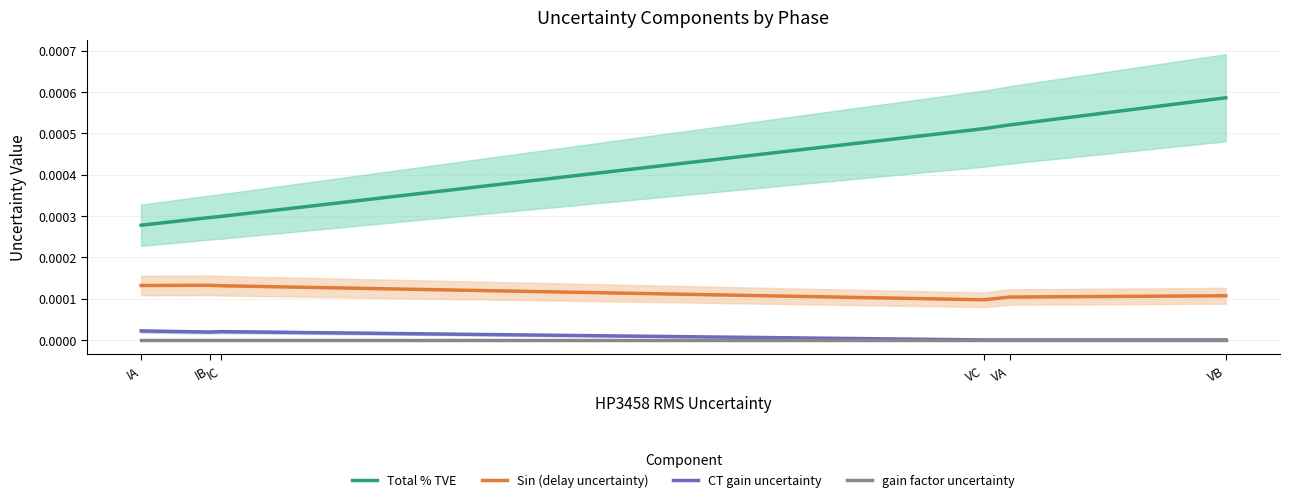

Rank the series by their maximum value, from lowest to highest.

gain factor uncertainty, CT gain uncertainty, Sin (delay uncertainty), Total % TVE